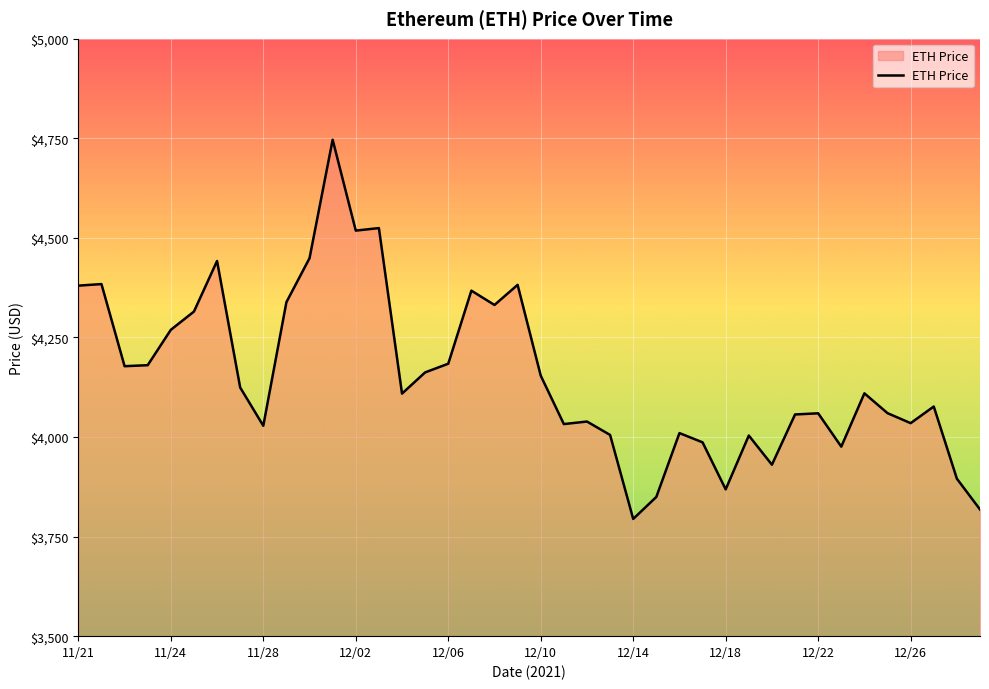

What is the greatest value displayed?

4746.4